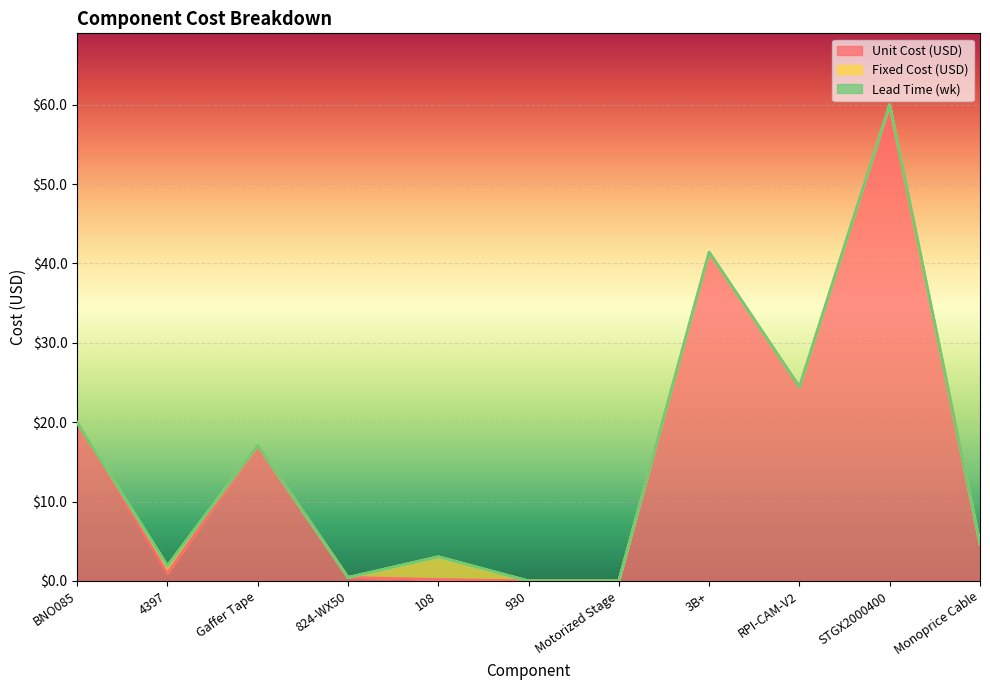

Reading left to right, transcribe all the data shown in this chart.

Unit Cost (USD): BNO085=19.9	4397=0.9	Gaffer Tape=17.1	824-WX50=0.4	108=0.2	930=0.0	Motorized Stage=0.0	3B+=41.4	RPI-CAM-V2=24.4	STGX2000400=60.0	Monoprice Cable=4.7
Fixed Cost (USD): BNO085=0.0	4397=0.9	Gaffer Tape=0.0	824-WX50=0.0	108=2.9	930=0.0	Motorized Stage=0.0	3B+=0.0	RPI-CAM-V2=0.0	STGX2000400=0.0	Monoprice Cable=0.0
Lead Time (wk): BNO085=0.0	4397=0.0	Gaffer Tape=0.0	824-WX50=0.0	108=0.0	930=0.0	Motorized Stage=0.0	3B+=0.0	RPI-CAM-V2=0.0	STGX2000400=0.0	Monoprice Cable=0.0